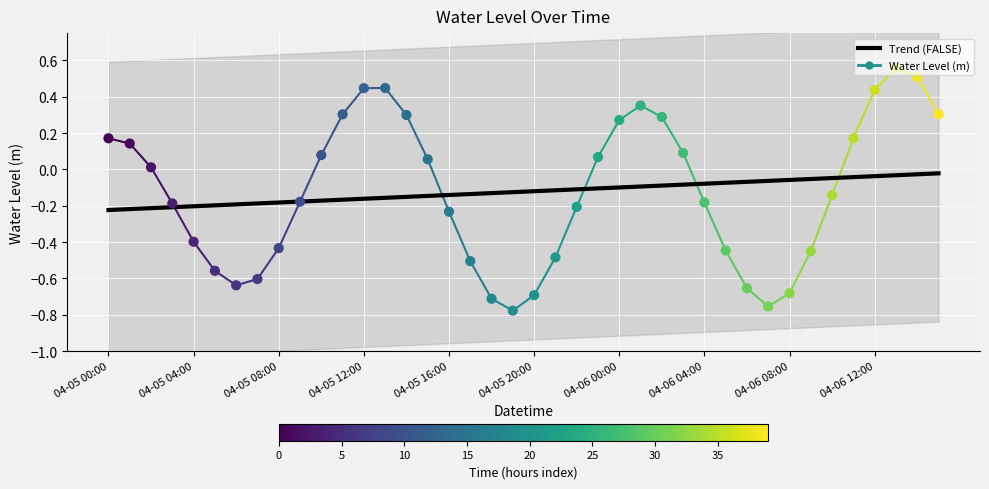

Between 04-05 20:00 and 22, which is larger?

22